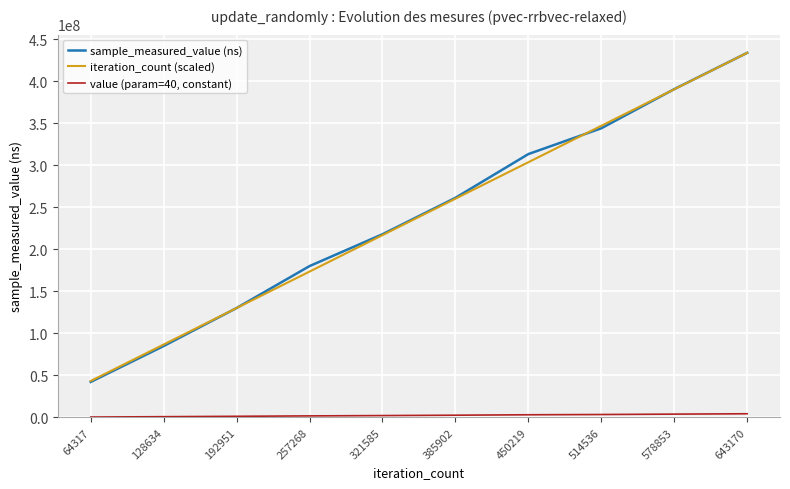

What value does the iteration_count (scaled) series have at 257268?

173481223.2